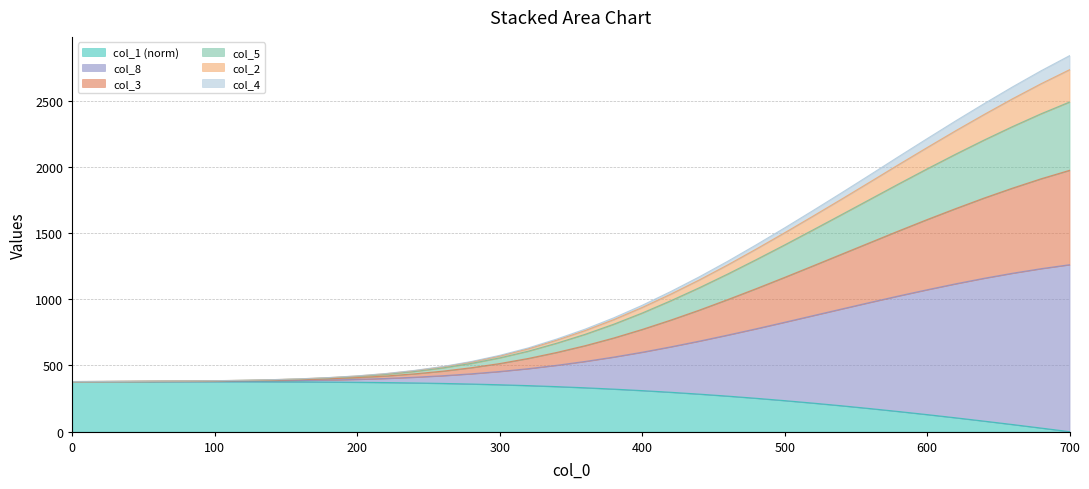

What is the maximum value for col_1 (norm)?

378.3